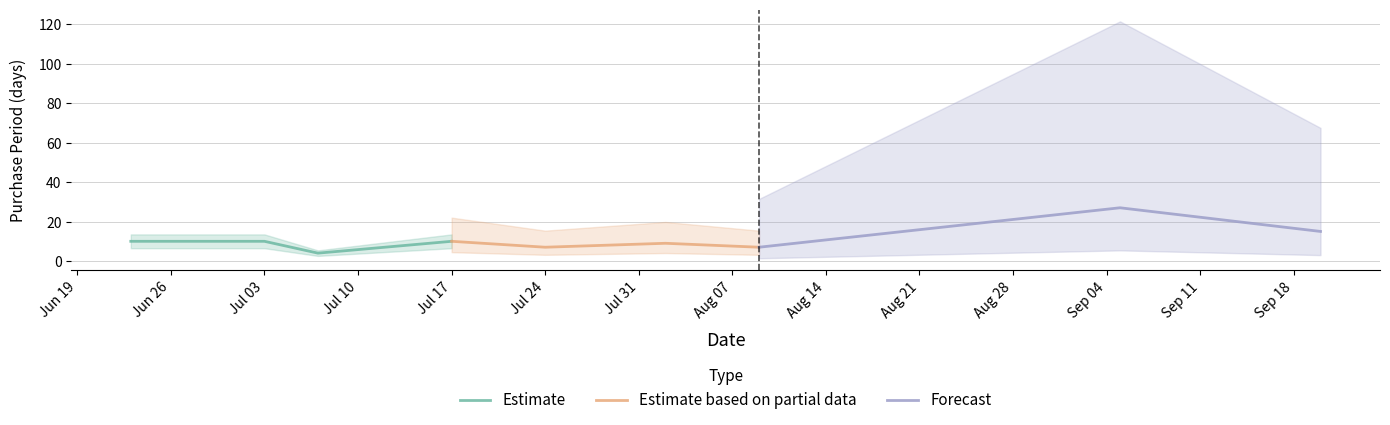

Which has a higher value, 2017-07-17 or 2017-07-07?

2017-07-17